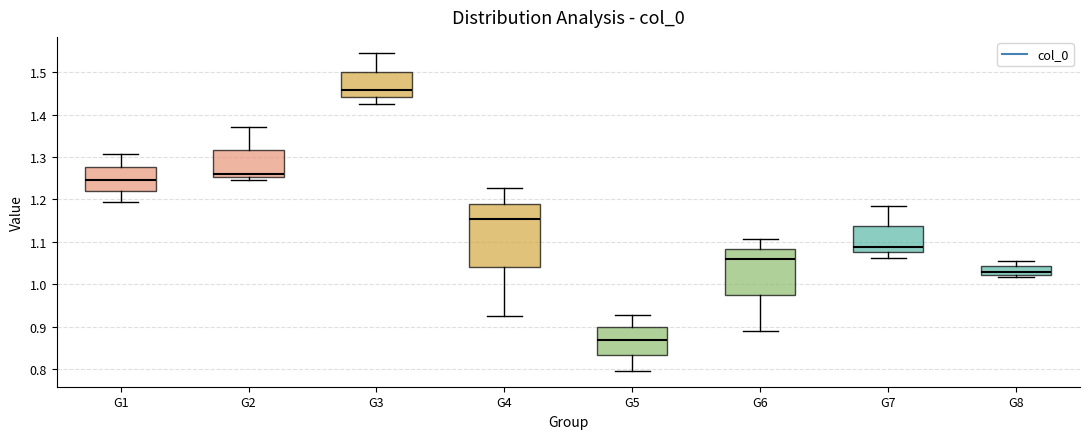

Which box's median line is the highest?

G3